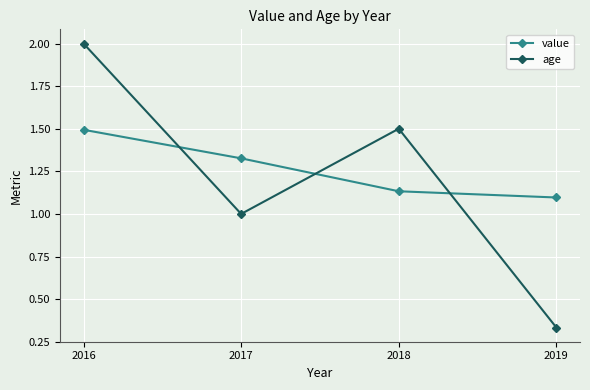

Which category has the lowest value in the age series?

2019